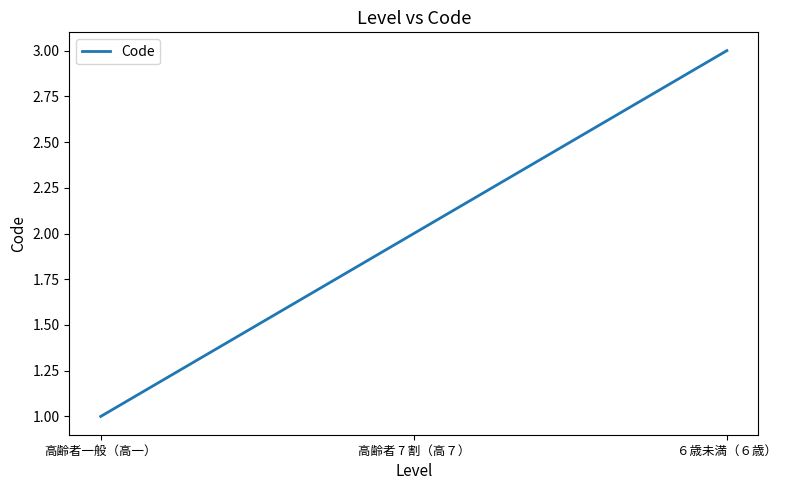

How many categories are shown in the chart?

3